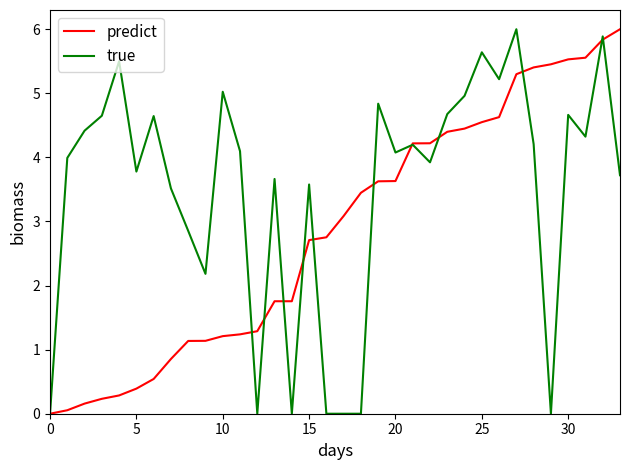

List the series in order of their overall mean, highest first.

true, predict